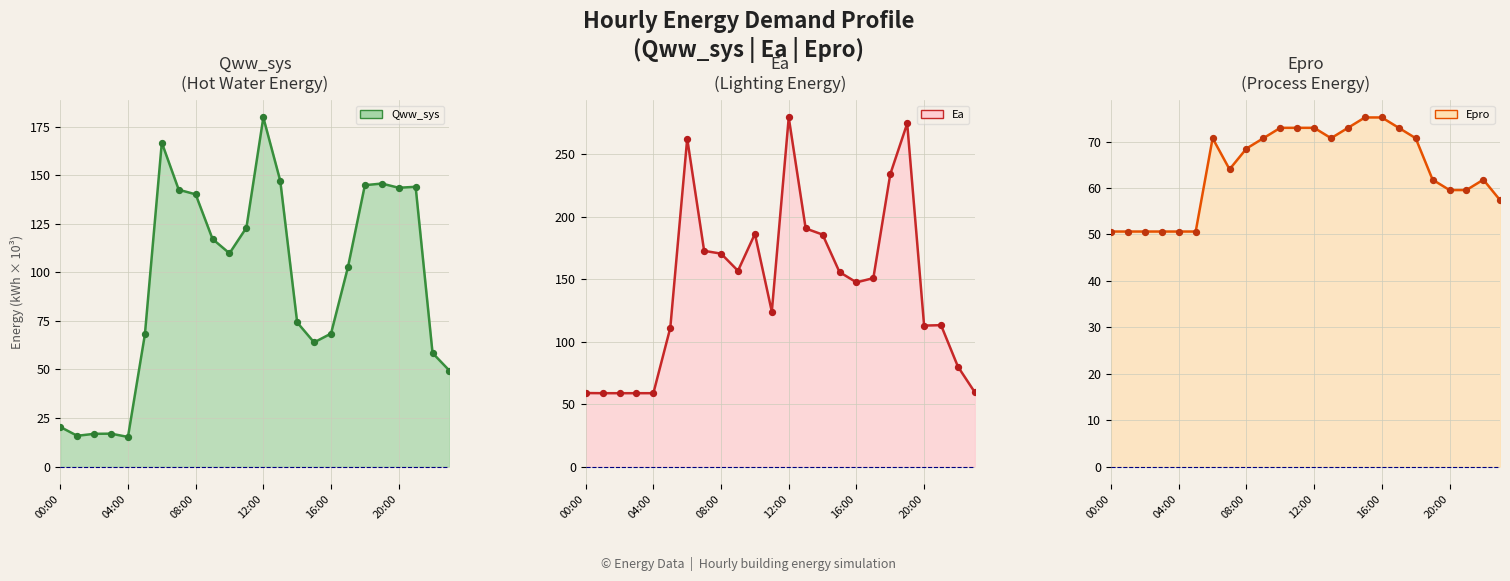

Is the value of Qww_sys line at 21 greater than the value of Ea line at 11?

Yes